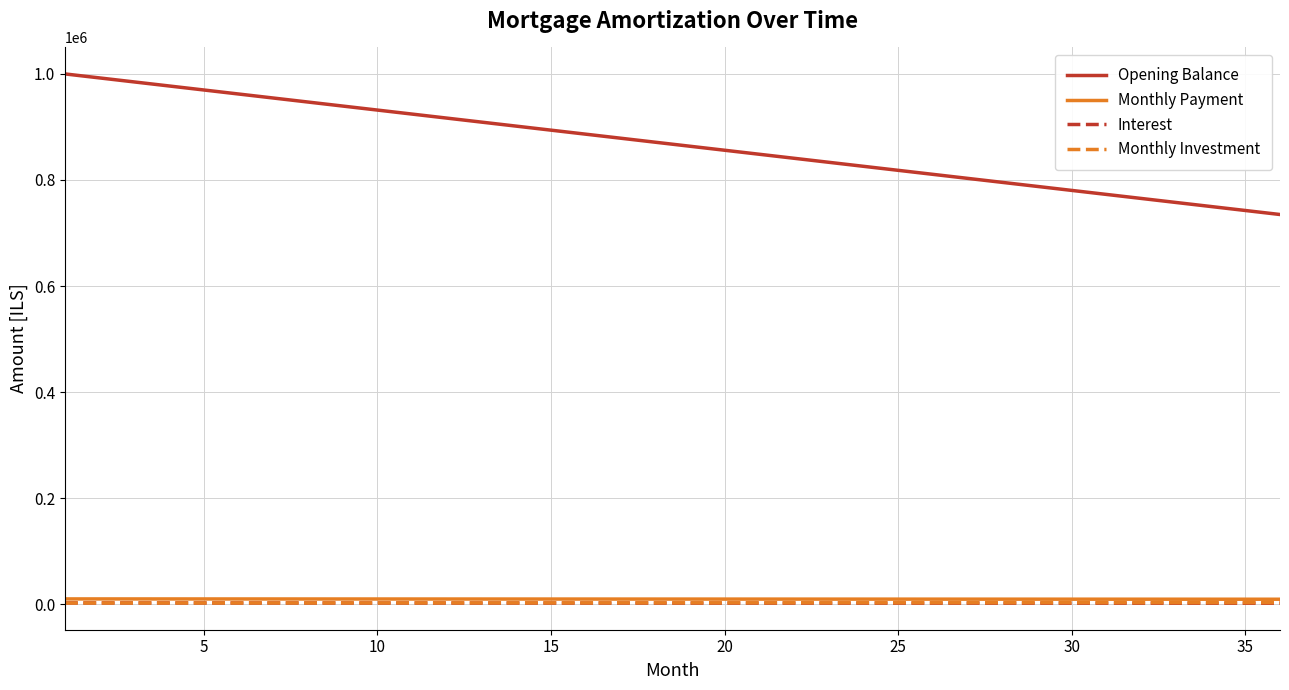

Which series has the largest range (max minus min)?

Opening Balance